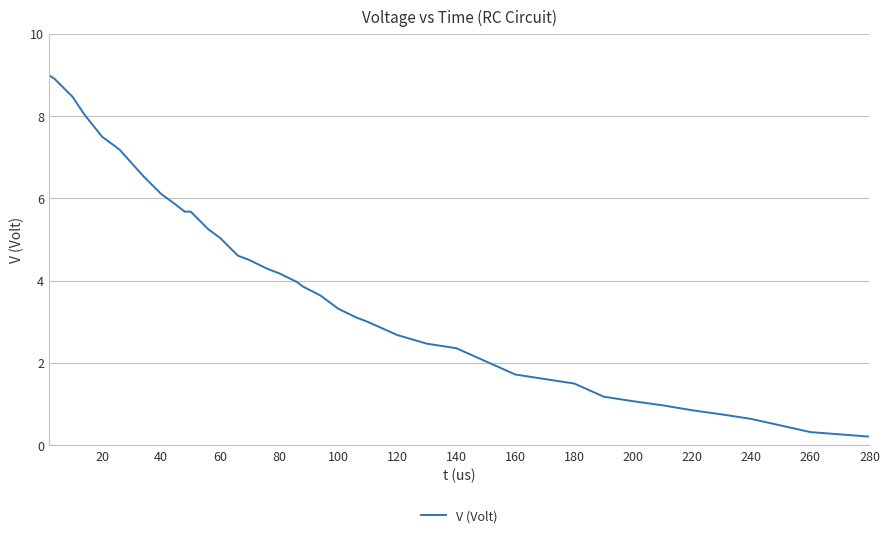

What is the difference between the maximum and minimum values?

8.8